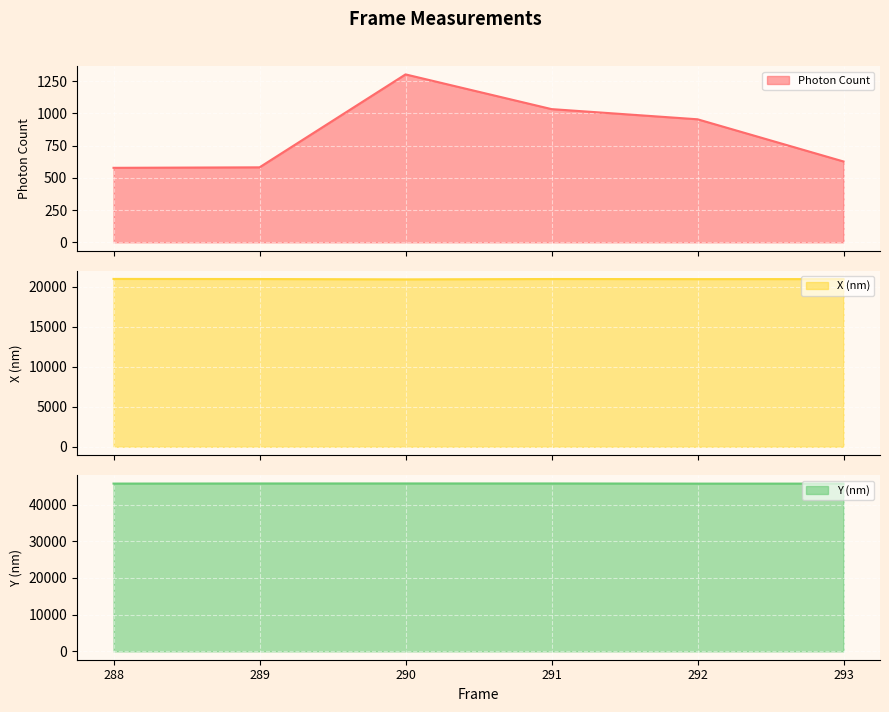

Count the number of data series in this chart.

3